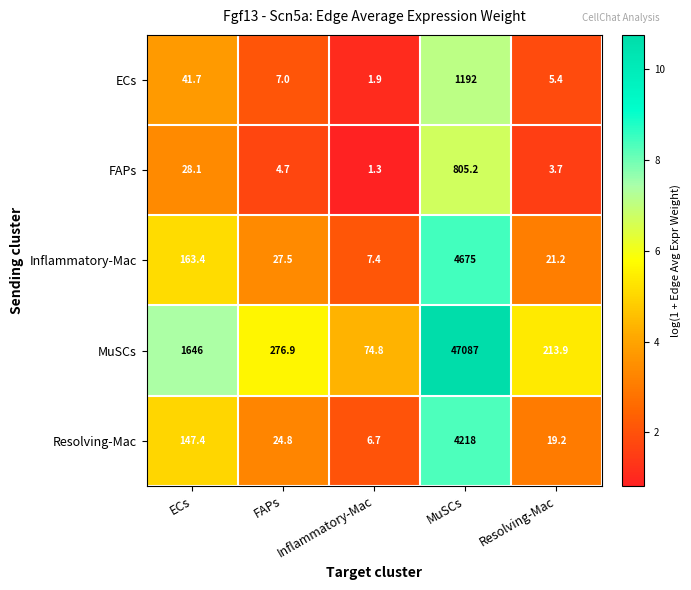

List the series in order of their peak value, lowest first.

FAPs, ECs, Resolving-Mac, Inflammatory-Mac, MuSCs